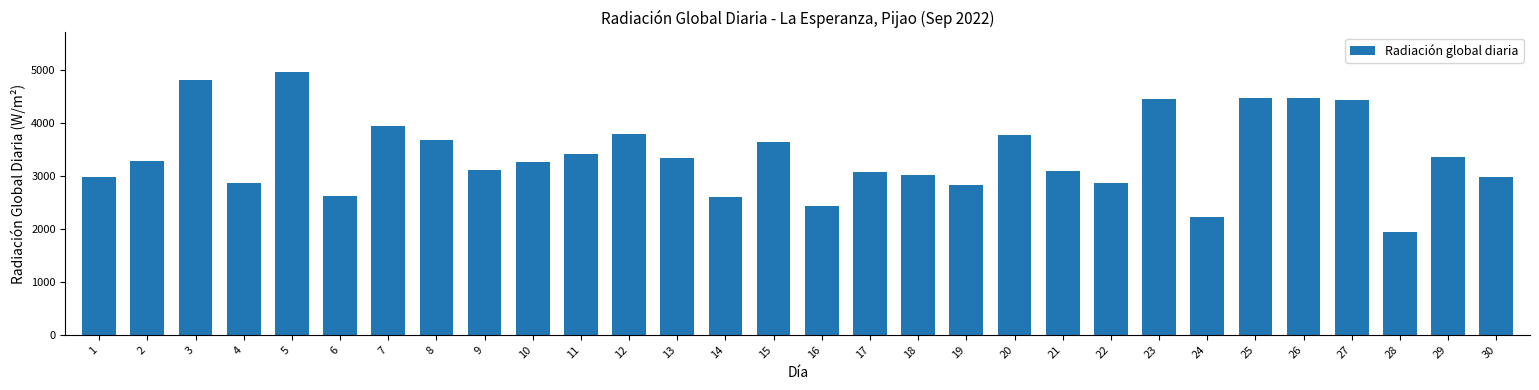

What is the change in value from 2 to 5?

+1676.0